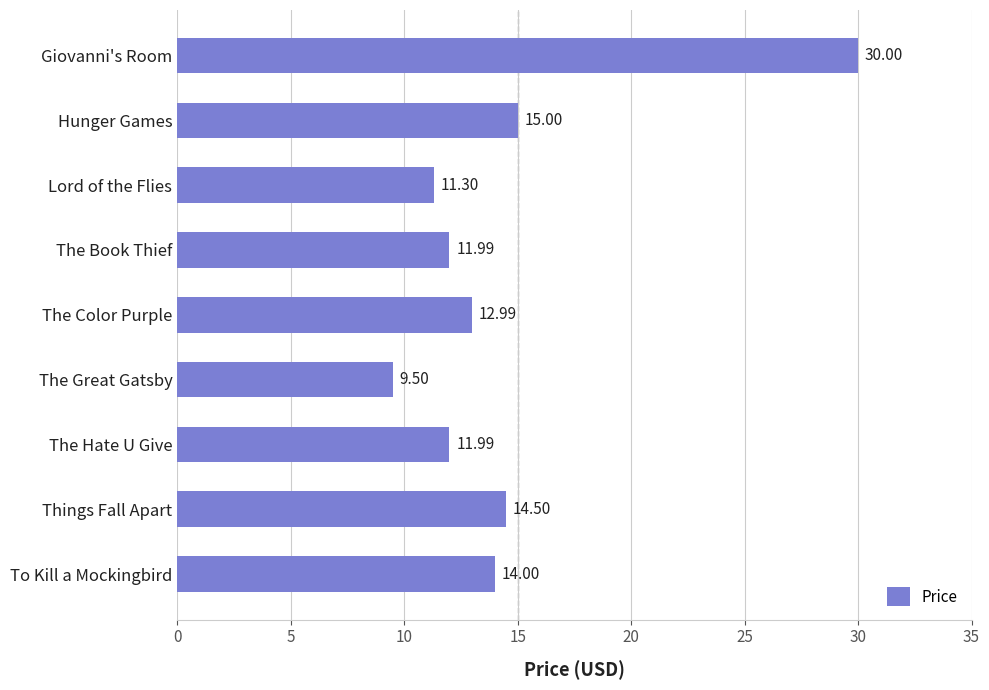

What is the label of the 9th bar from the top?

To Kill a Mockingbird